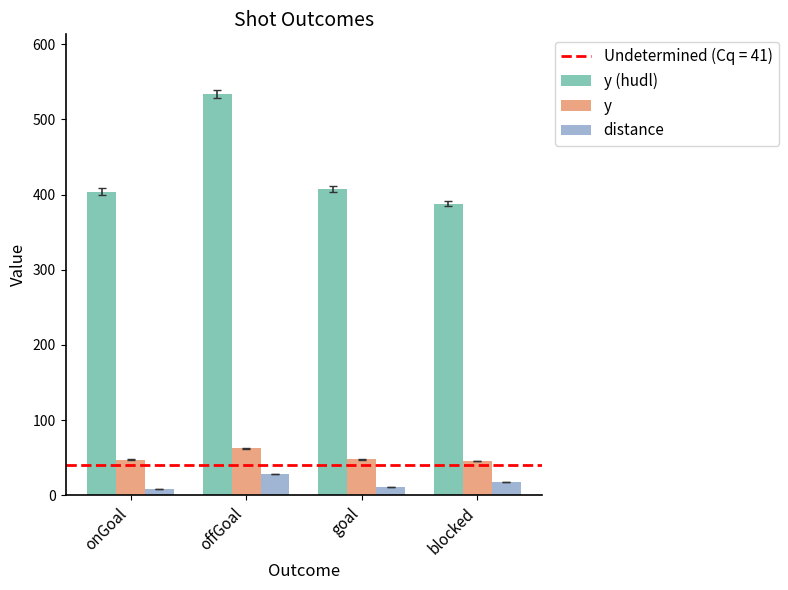

What is the greatest value displayed?

533.0